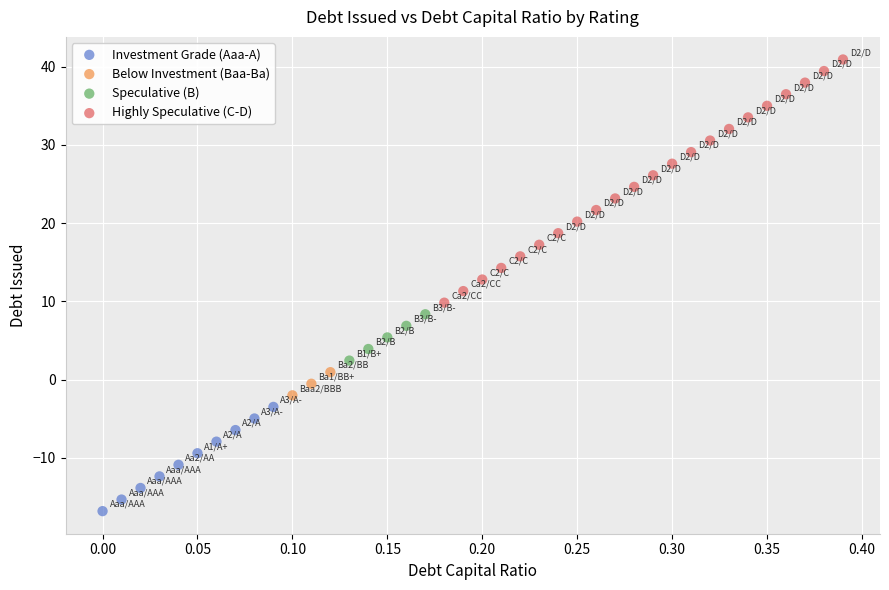

Which series has the largest Y range (max minus min)?

Highly Speculative (C-D)